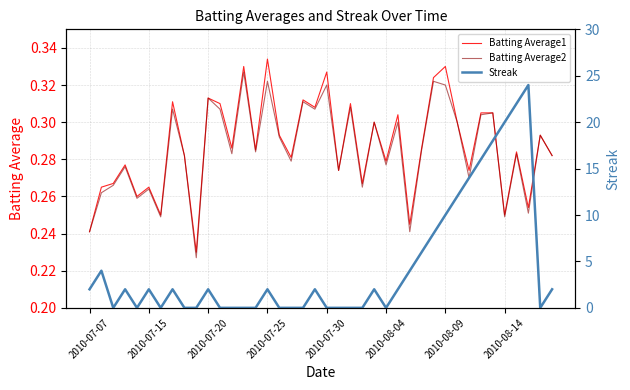

How many data points in Streak are above 2?

12